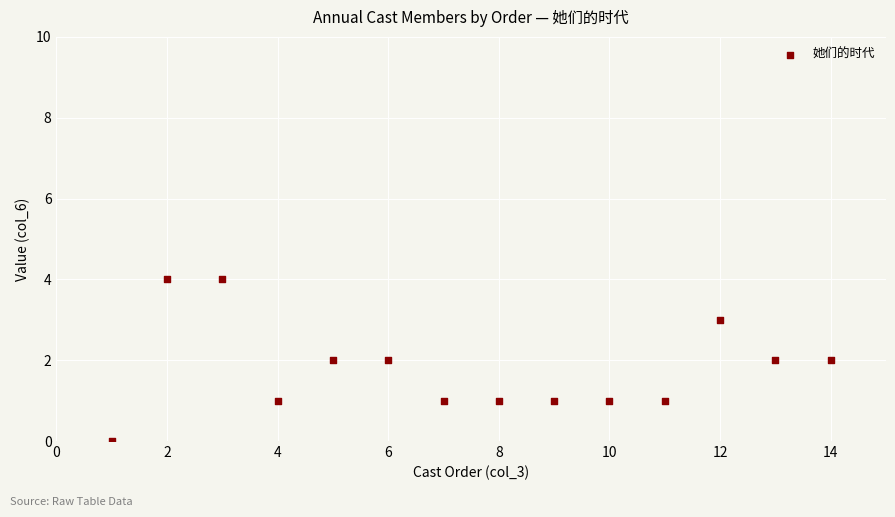

What is the range of Y values (max minus min)?

4